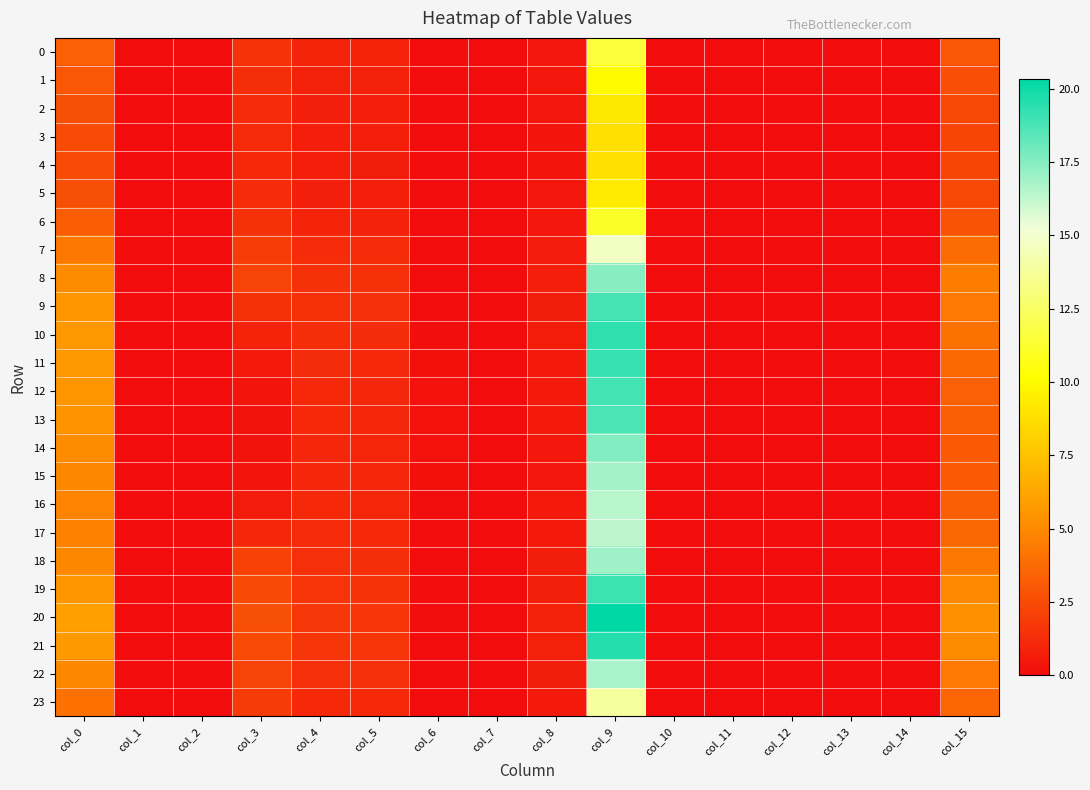

Which category has the lowest value across all series?

col_1